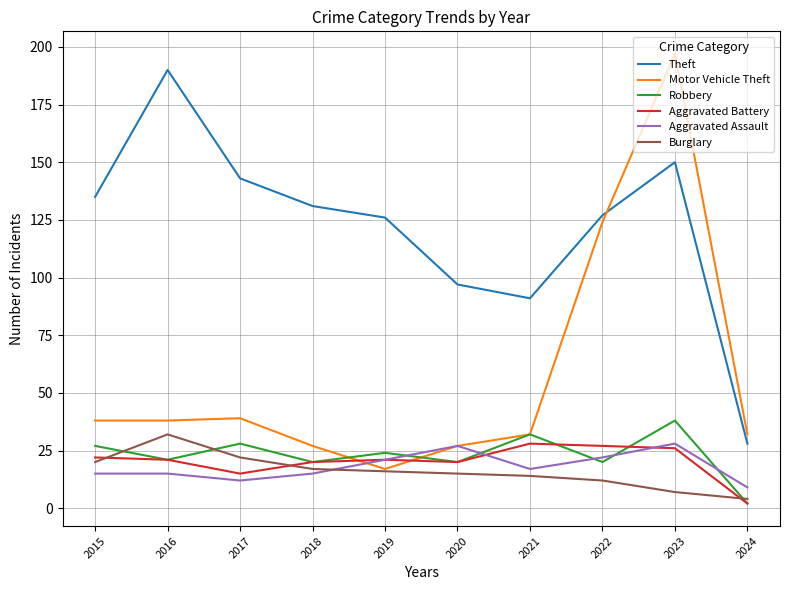

True or false: Aggravated Assault and Theft cross at least once.

False